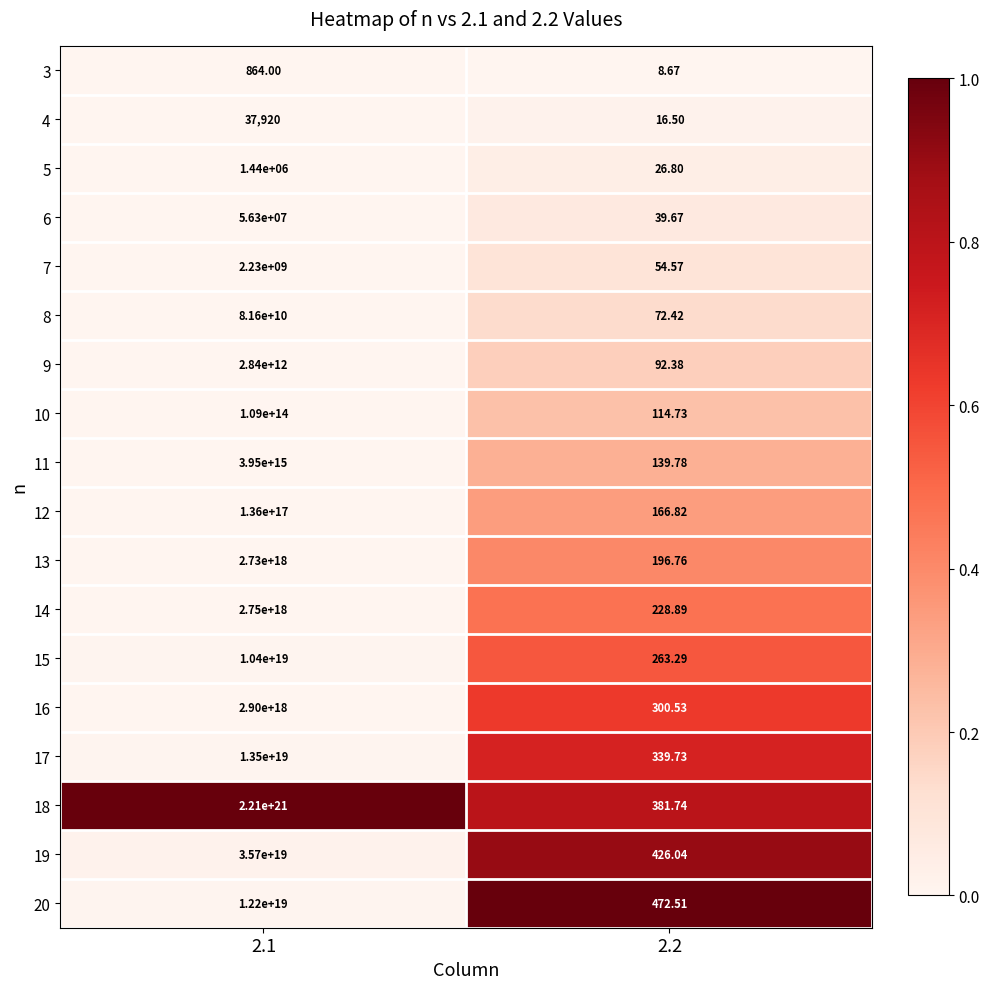

Is the value of 12 at 2.1 greater than the value of 3 at 2.2?

Yes